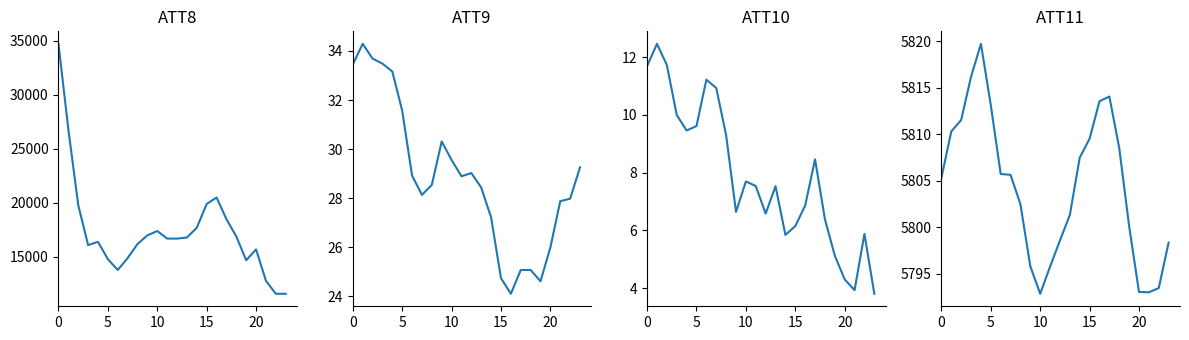

Which series has the largest range (max minus min)?

ATT8